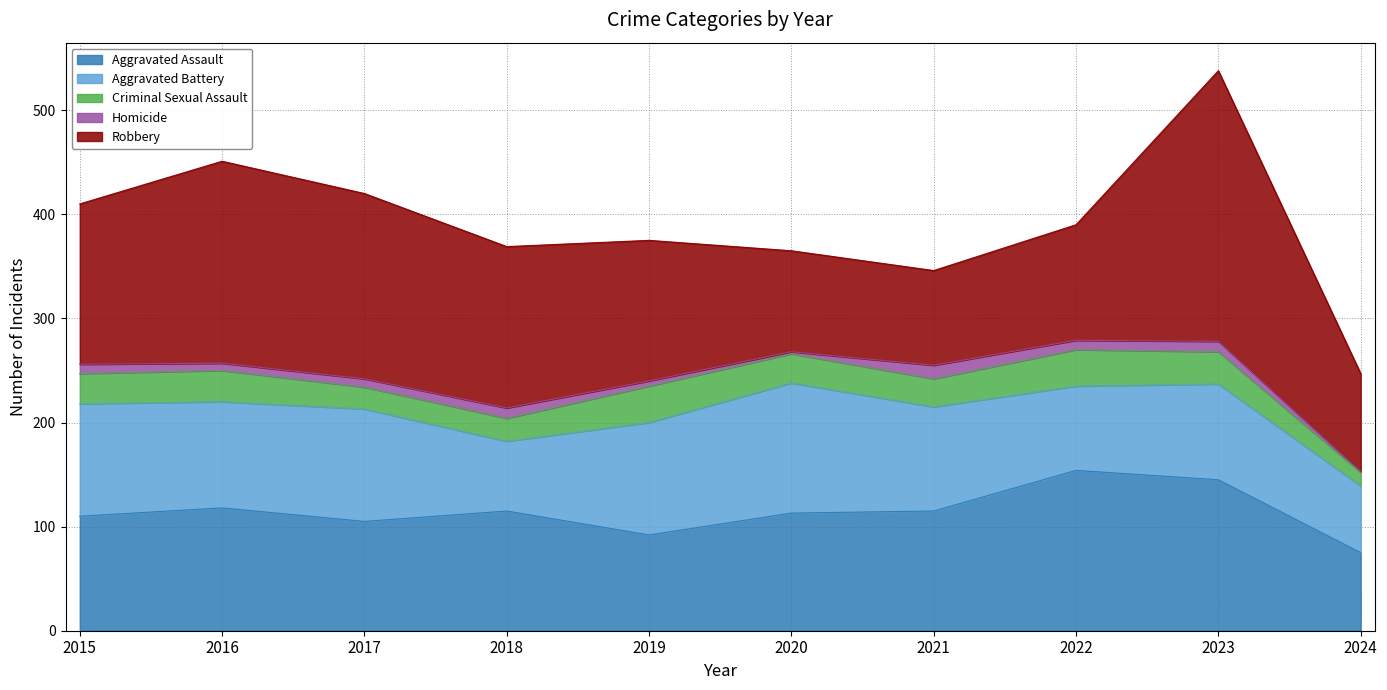

Where is the first local maximum for Homicide?

2018